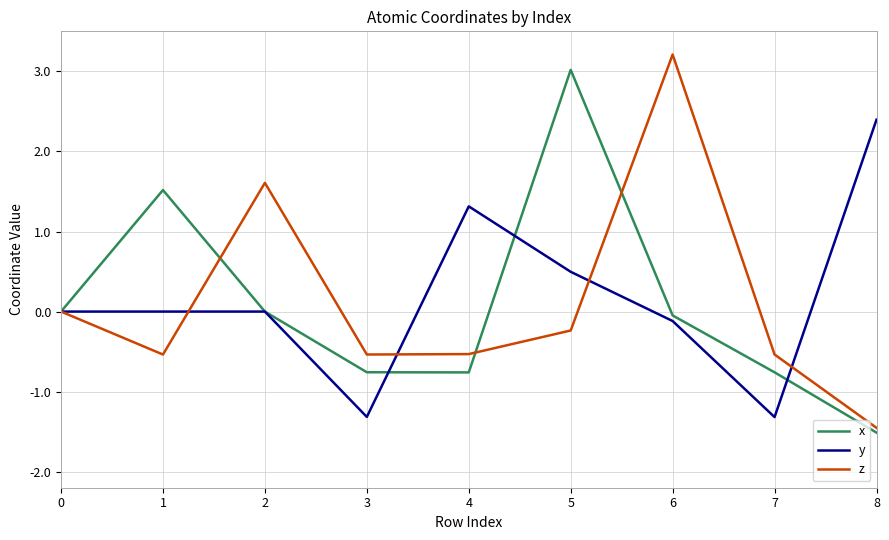

What is the sum of the z values at 4 and 3?

-1.1